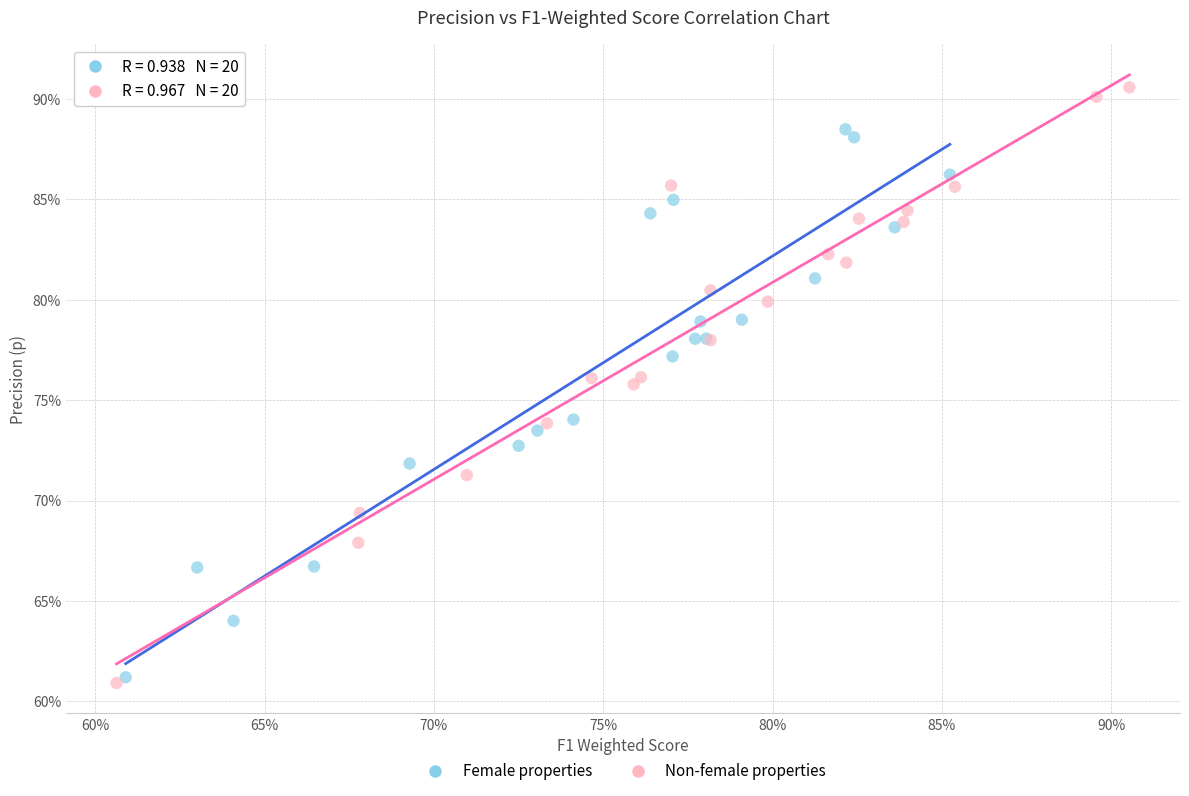

Which series has the largest Y range (max minus min)?

Non-female properties